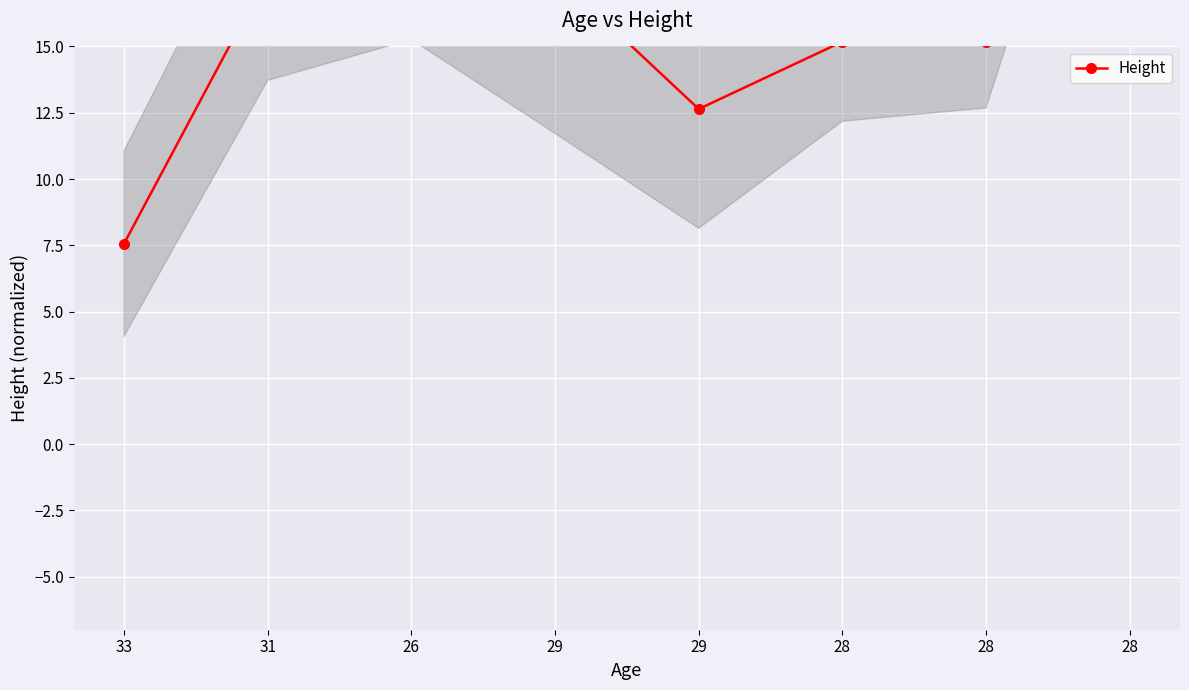

The value at 33 is 7.6. True or false?

True